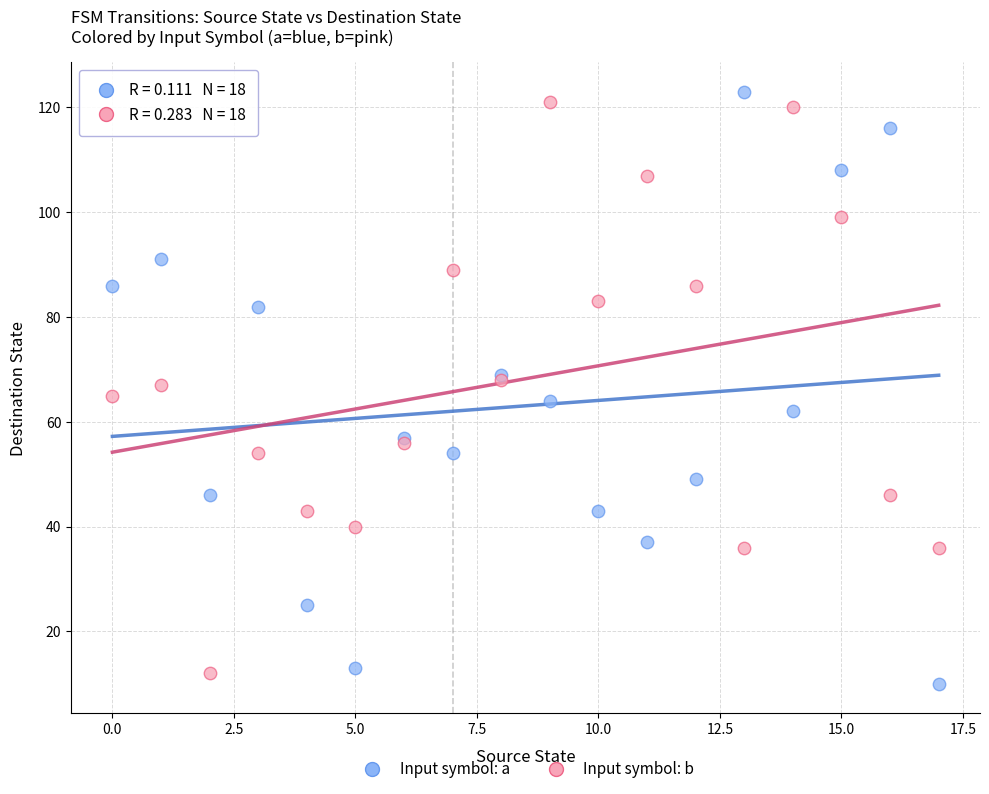

Which series contains the highest Y value?

Input symbol: a